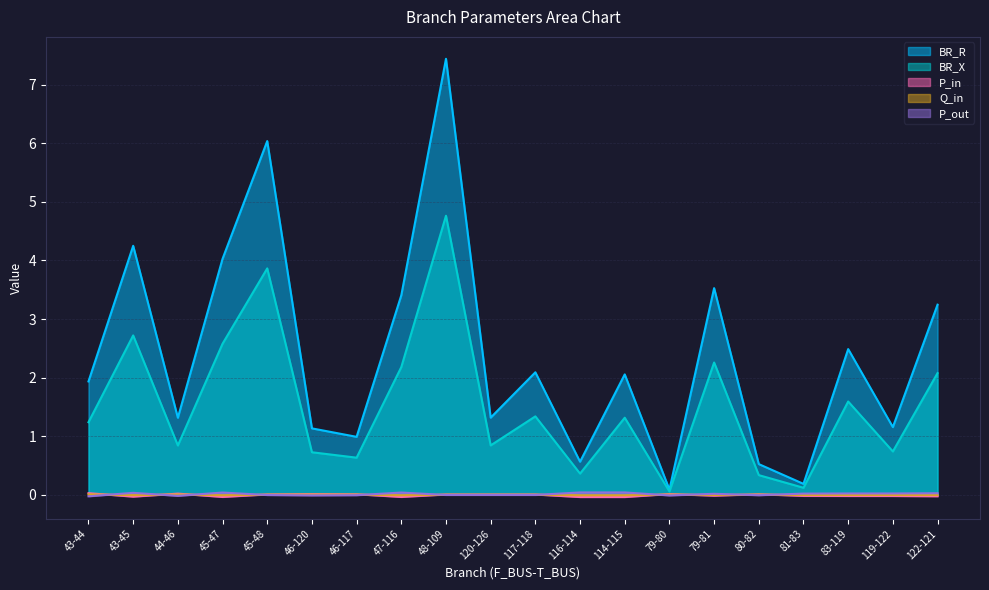

How many values in P_in are below zero?

10